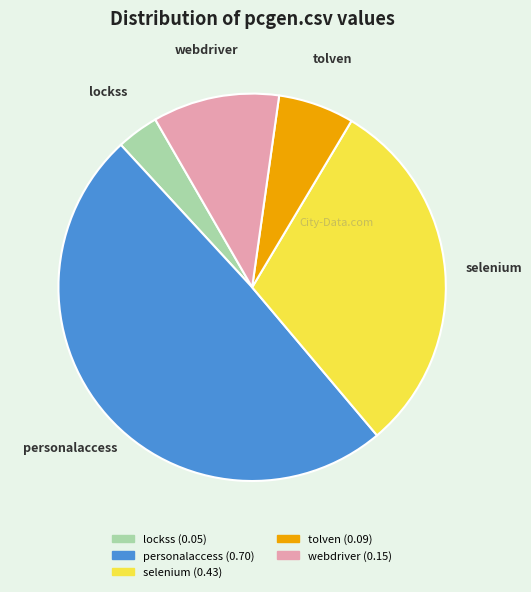

Is there any slice that represents more than half of the pie?

No